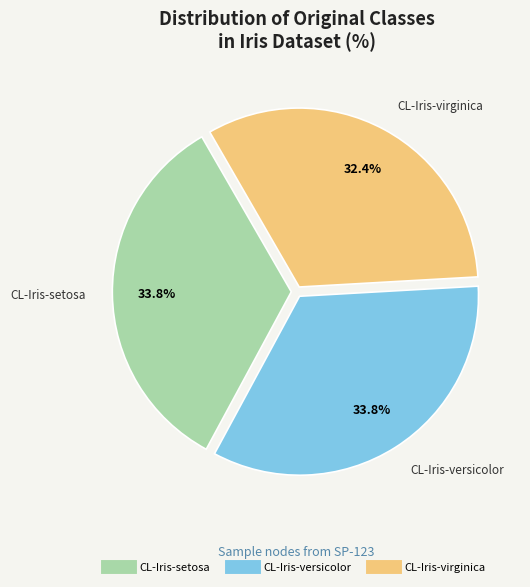

What is the smallest slice in the pie chart?

CL-Iris-virginica